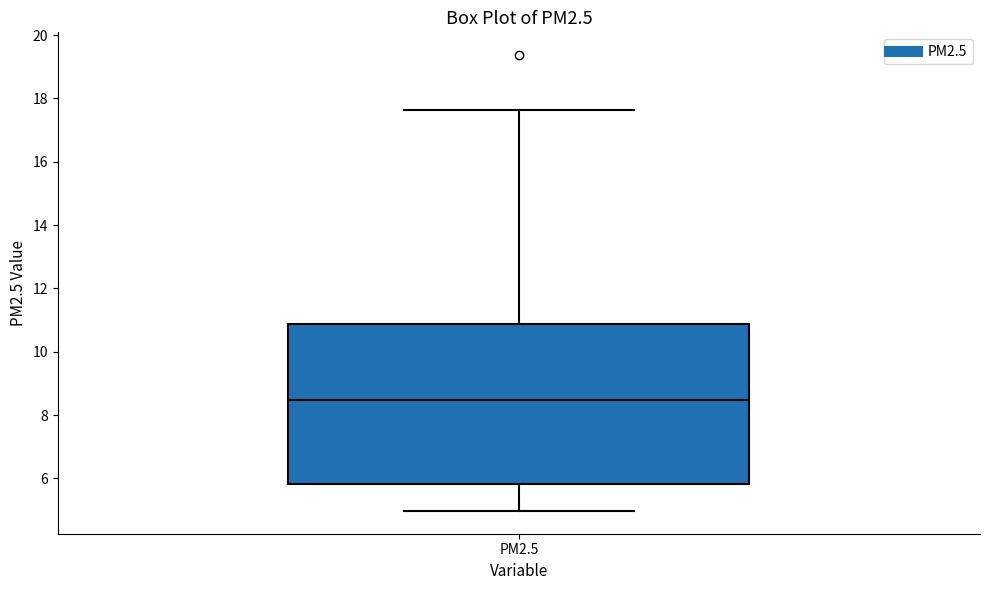

Where is the upper edge of the box for PM2.5 on the y-axis? The values are not printed on the chart, so give them approximately, as read against the axis.

10.8